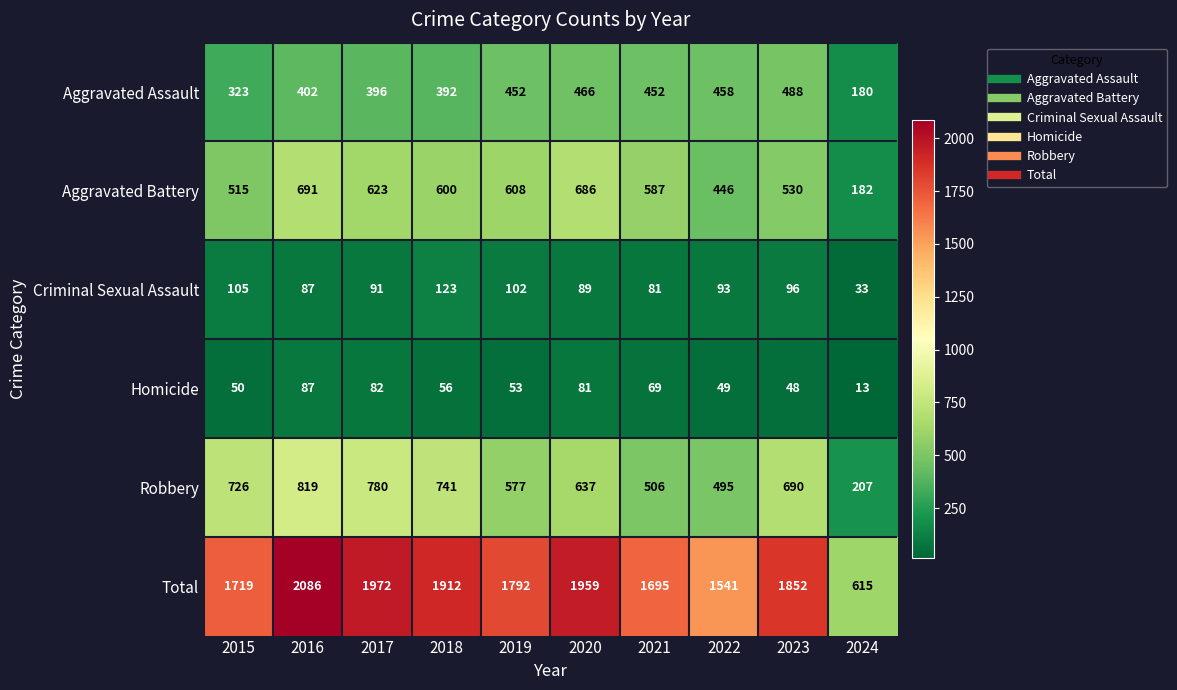

How many values in the Total series are below 1852?

5